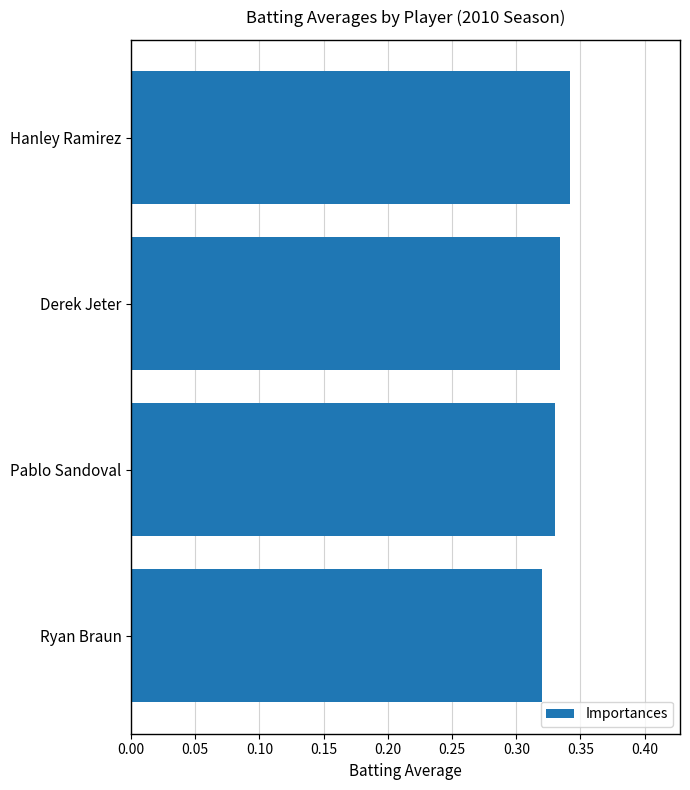

List the labels in order of value, smallest first.

Ryan Braun, Pablo Sandoval, Derek Jeter, Hanley Ramirez